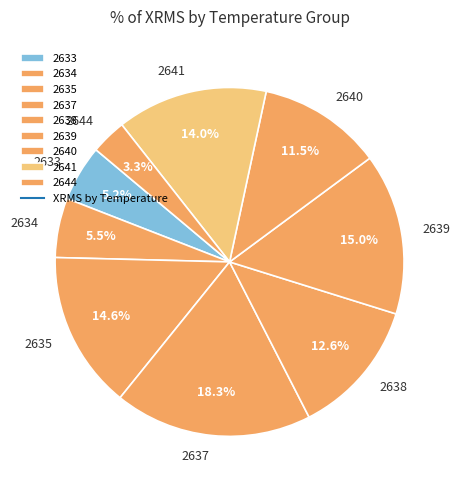

What is the total percentage of 2634 and 2633?

10.7%